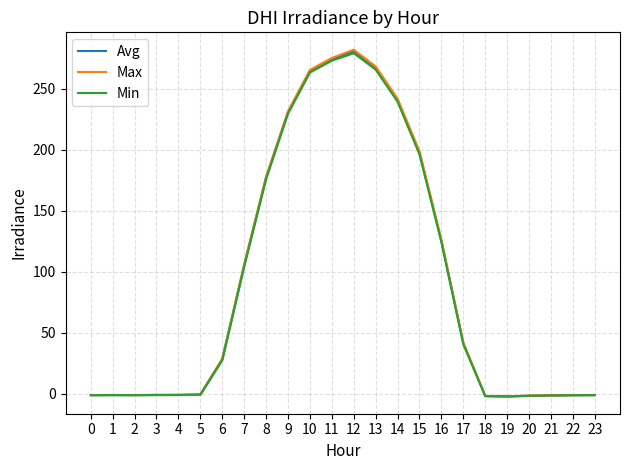

What are all the series names shown in the legend?

Avg, Max, Min